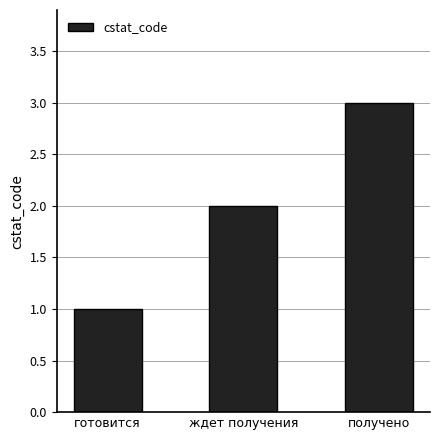

What value does the data have at получено?

3